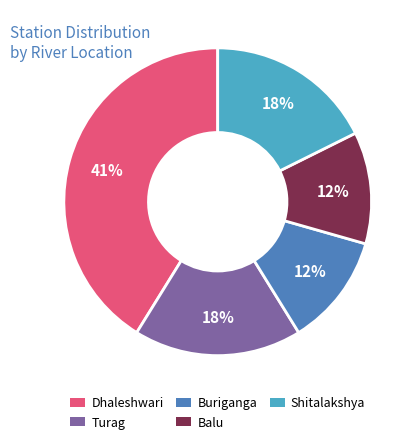

Which category has the biggest portion of the pie?

Dhaleshwari